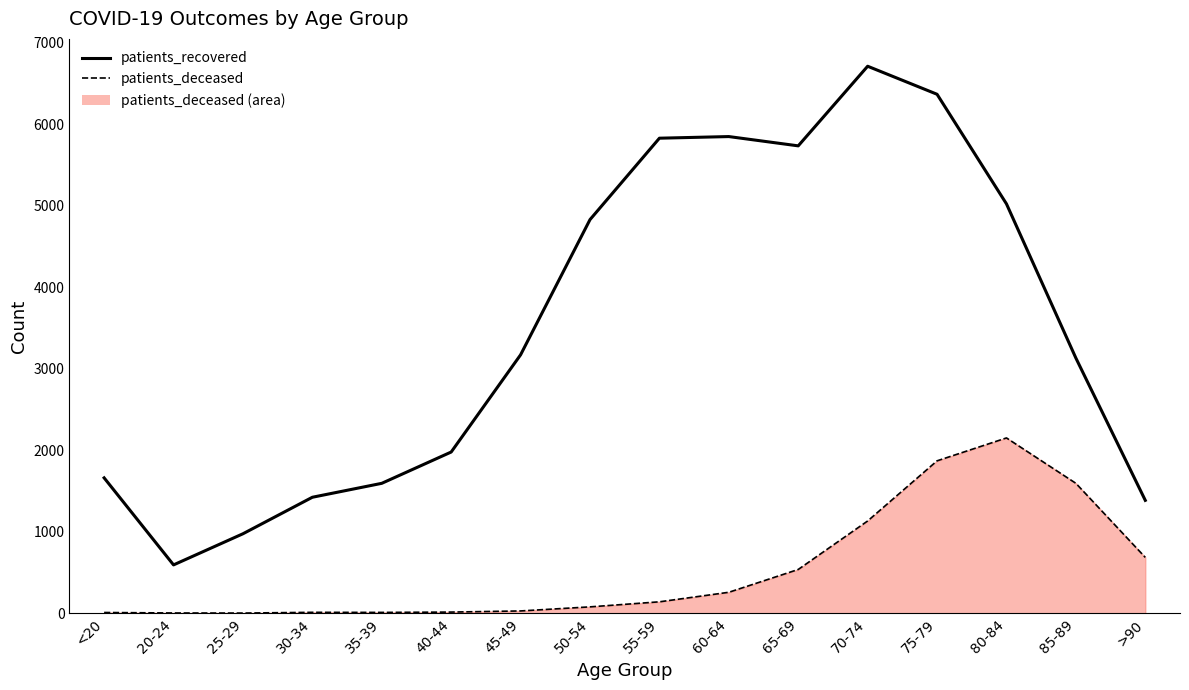

Is the value of patients_deceased at 85-89 greater than the value of patients_recovered at 55-59?

No